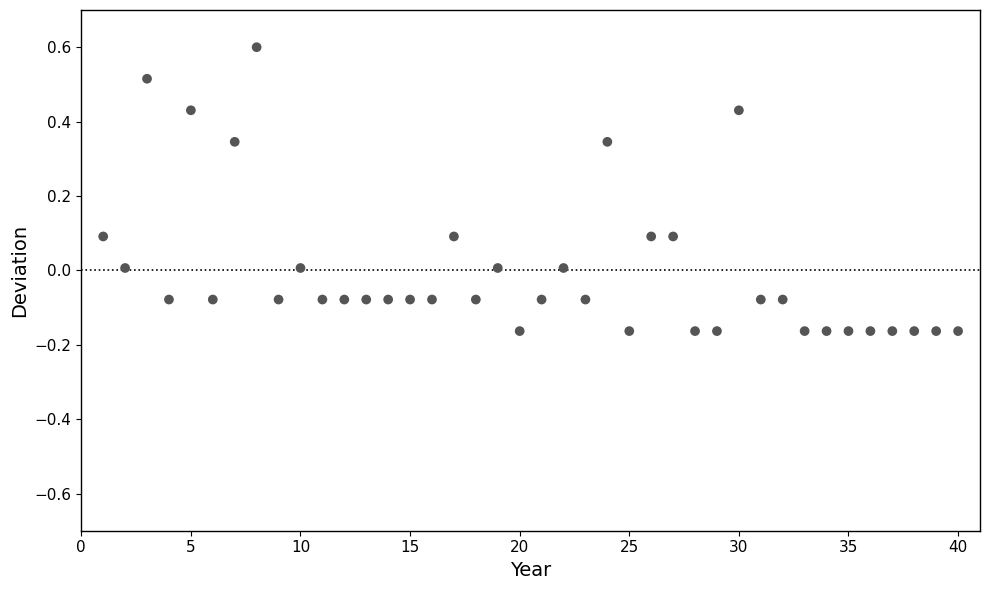

What is the range of X values (max minus min)?

39.0